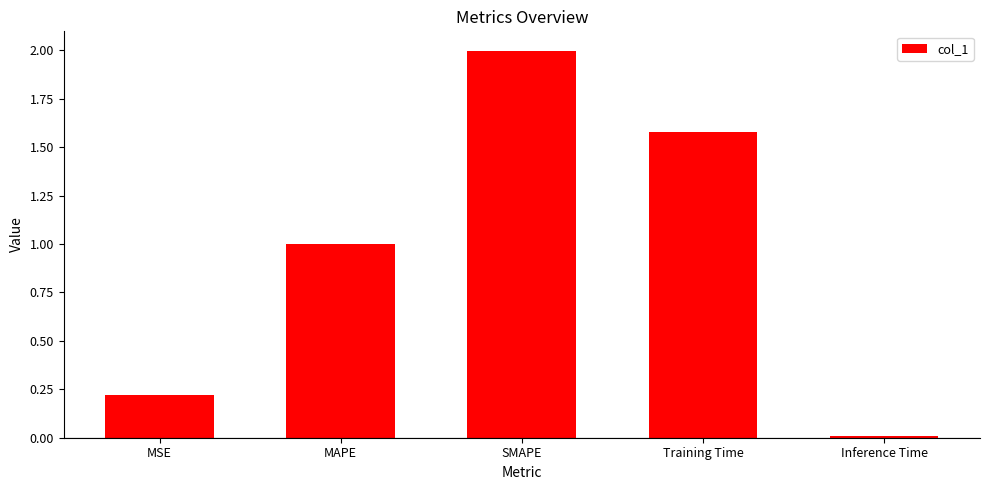

Are the bars horizontal?

No